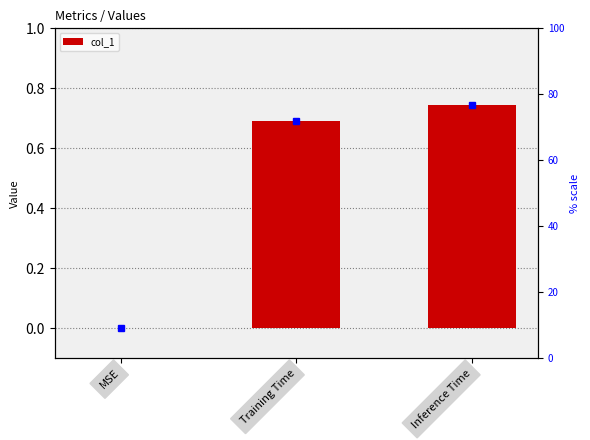

List the labels in order of value, largest first.

Inference Time, Training Time, MSE